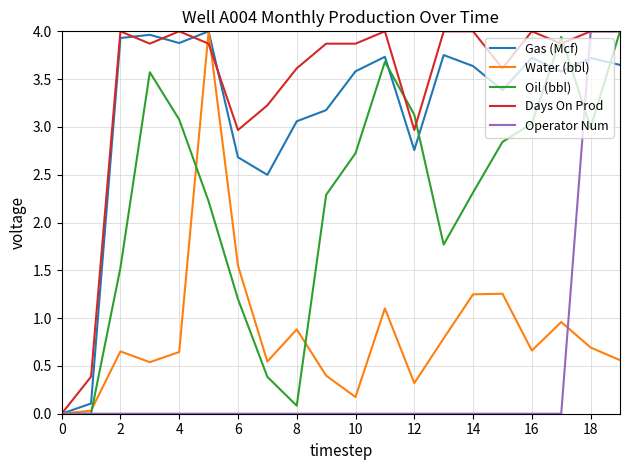

Which series has the largest total across all categories?

Days On Prod